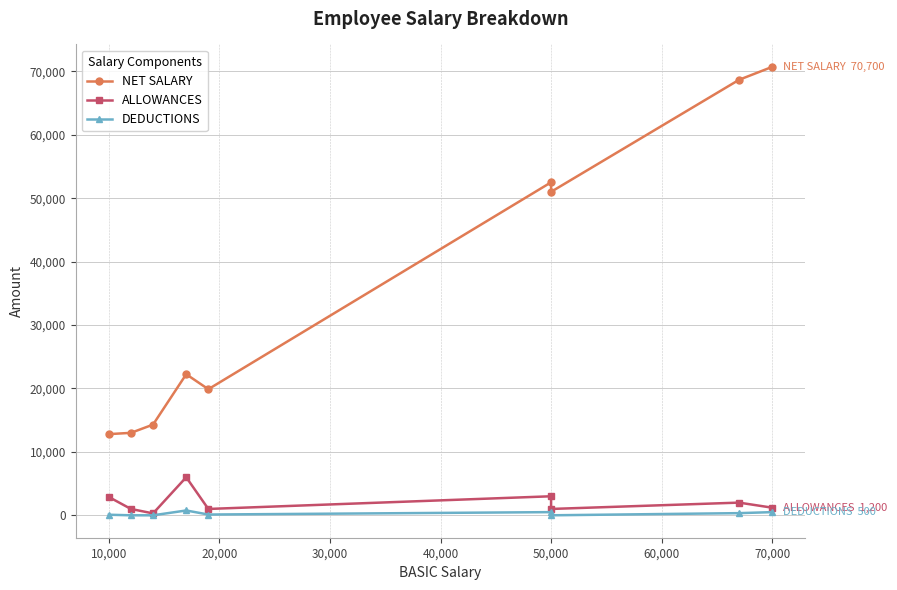

Is the value of ALLOWANCES at 30,000 greater than the value of DEDUCTIONS at 50,000?

Yes